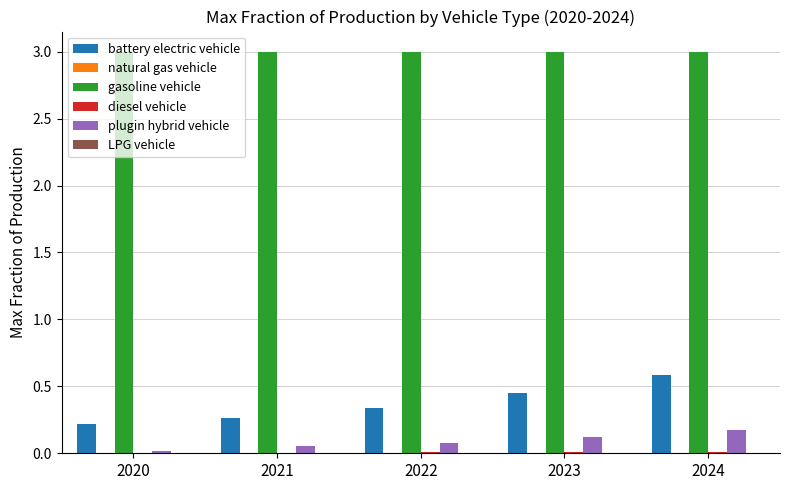

Are the bars grouped side by side (vs. stacked)?

Yes